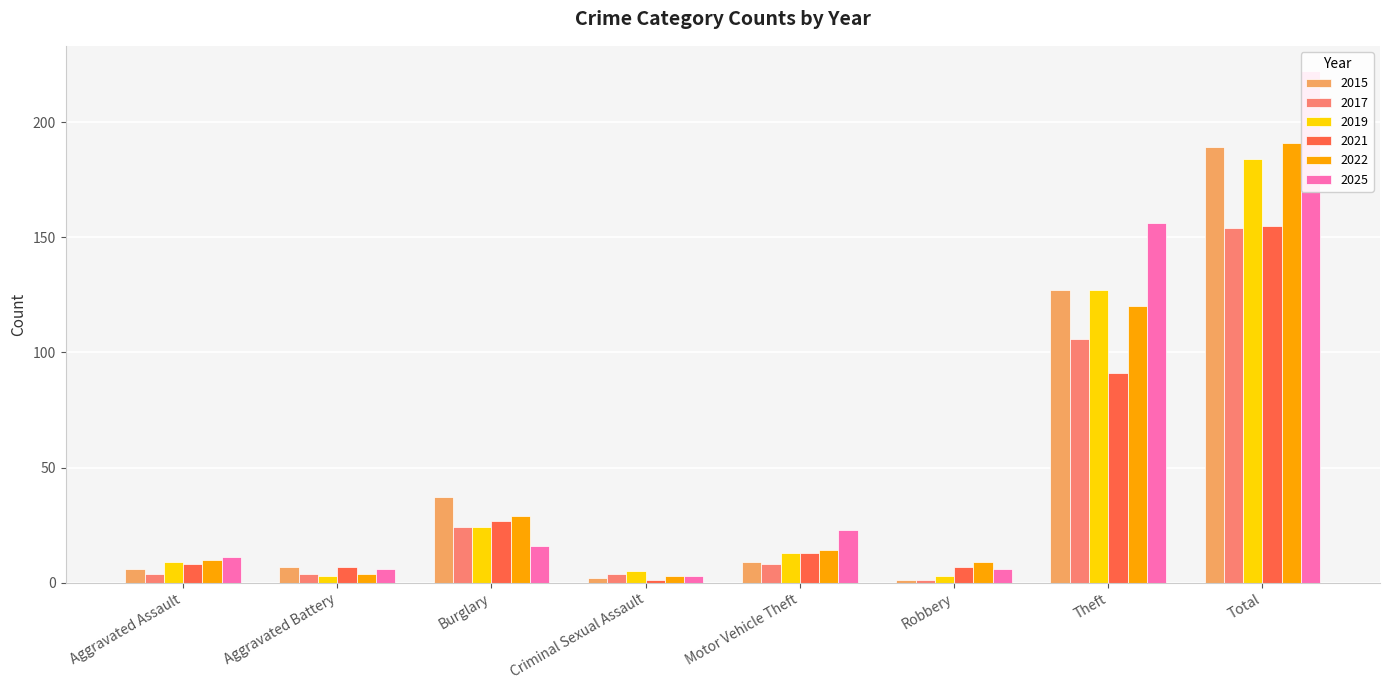

What is the average value of the 2019 series?

46